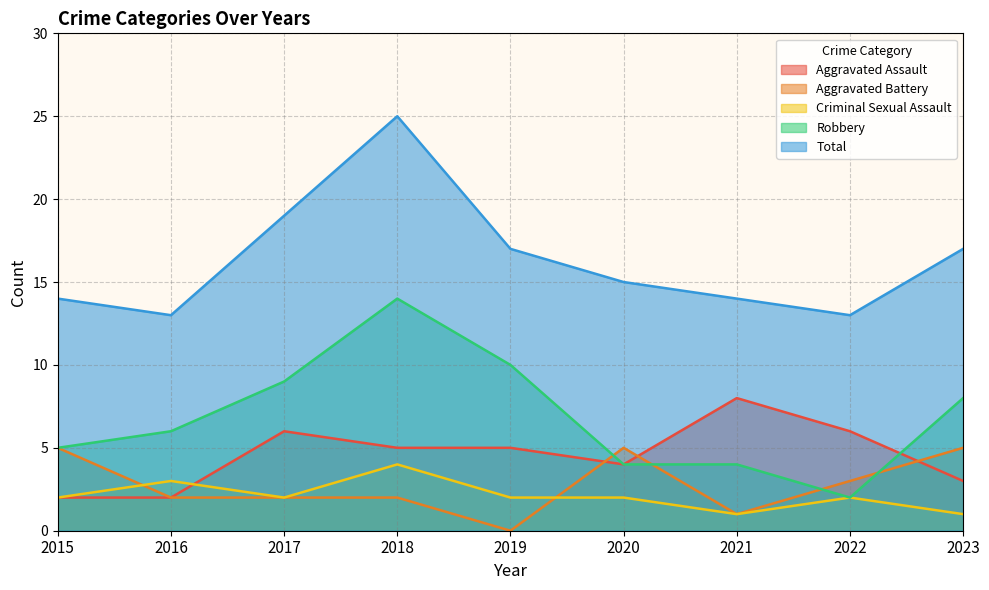

What is the difference between the maximum and minimum values in the Aggravated Assault series?

6